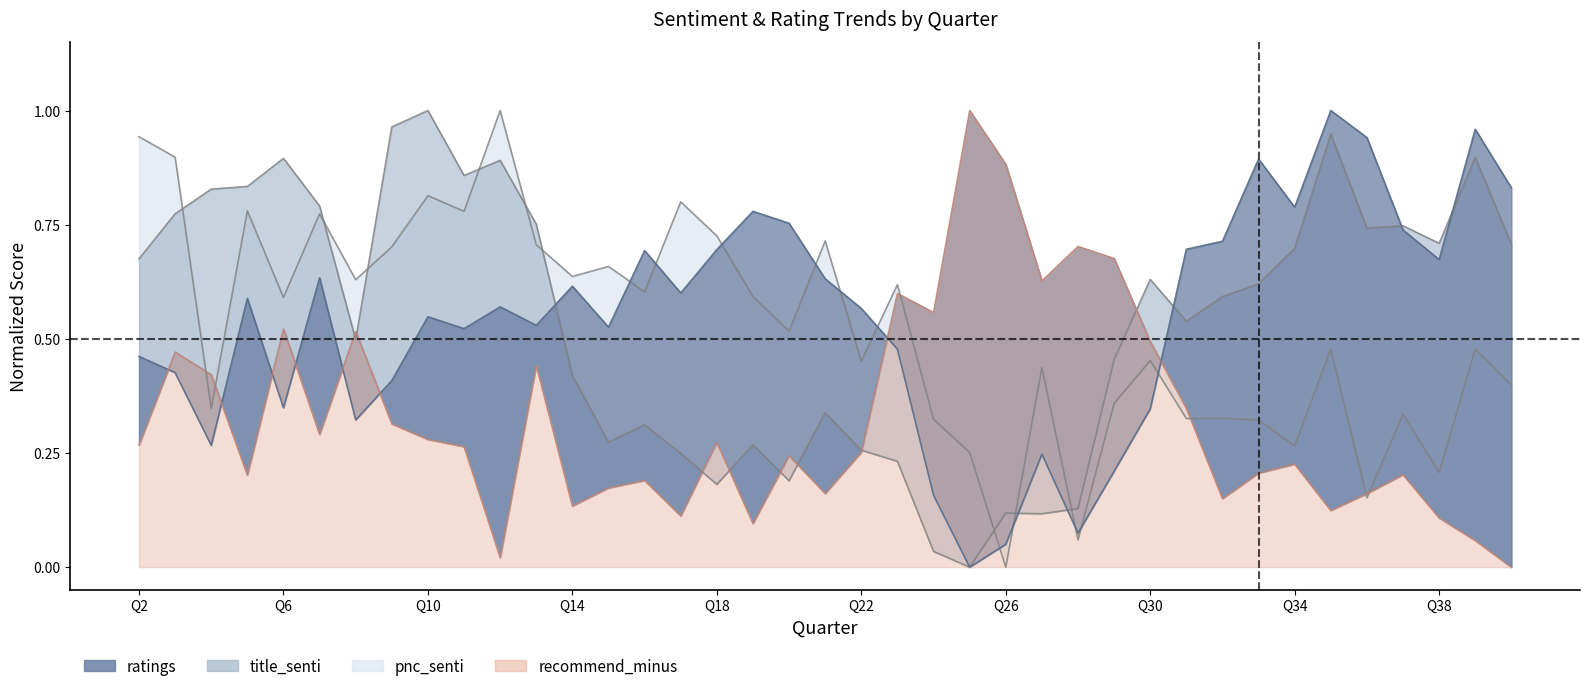

What is the value of the title_senti point at the 18th from the left?

0.3